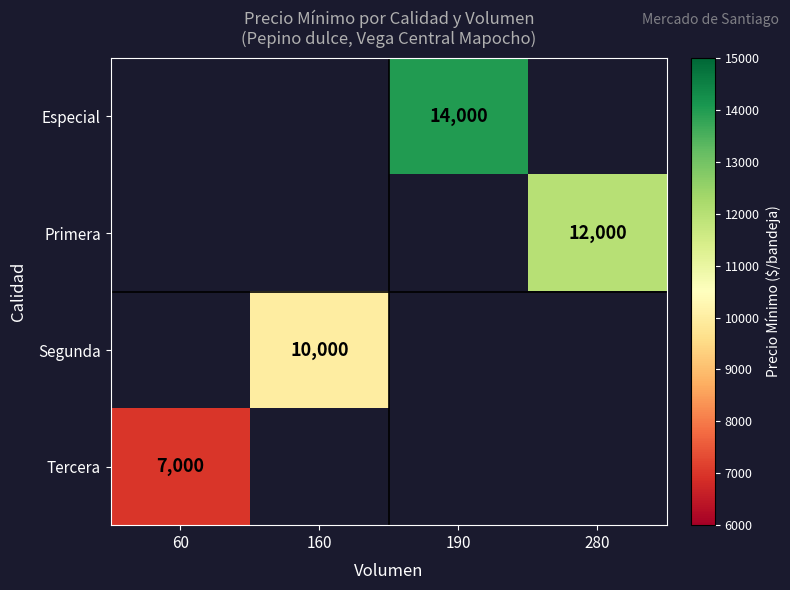

Is it true that Especial equals 14000 at 190?

True